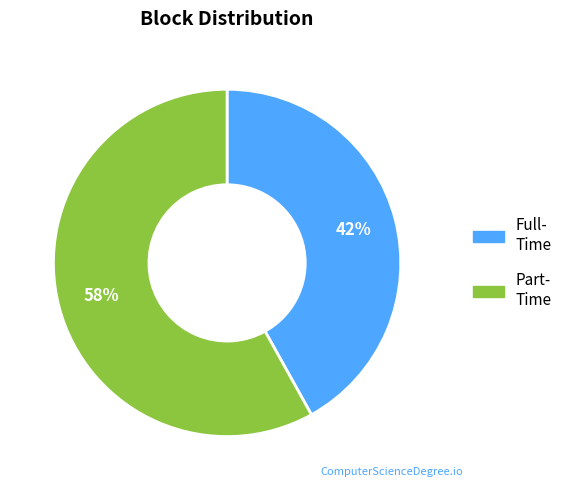

Does any single category account for the majority?

Yes